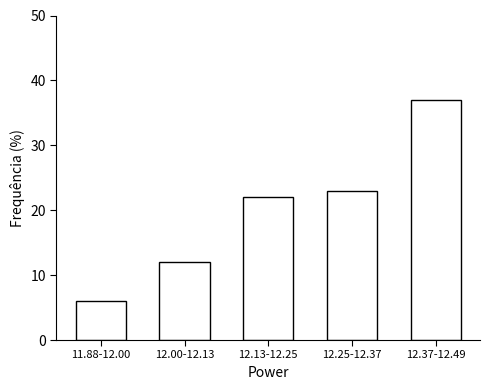

Reading right to left, list all the values displayed in this chart.

37	23	22	12	6